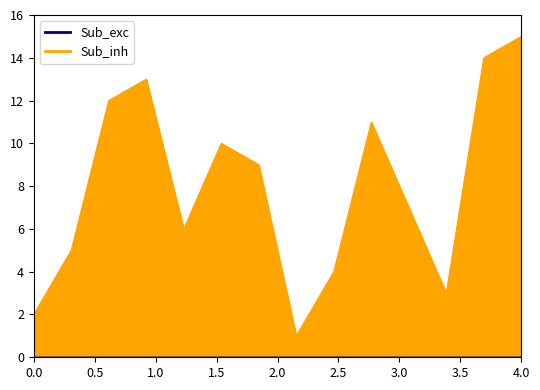

What is the value of the 3rd point from the left?

12